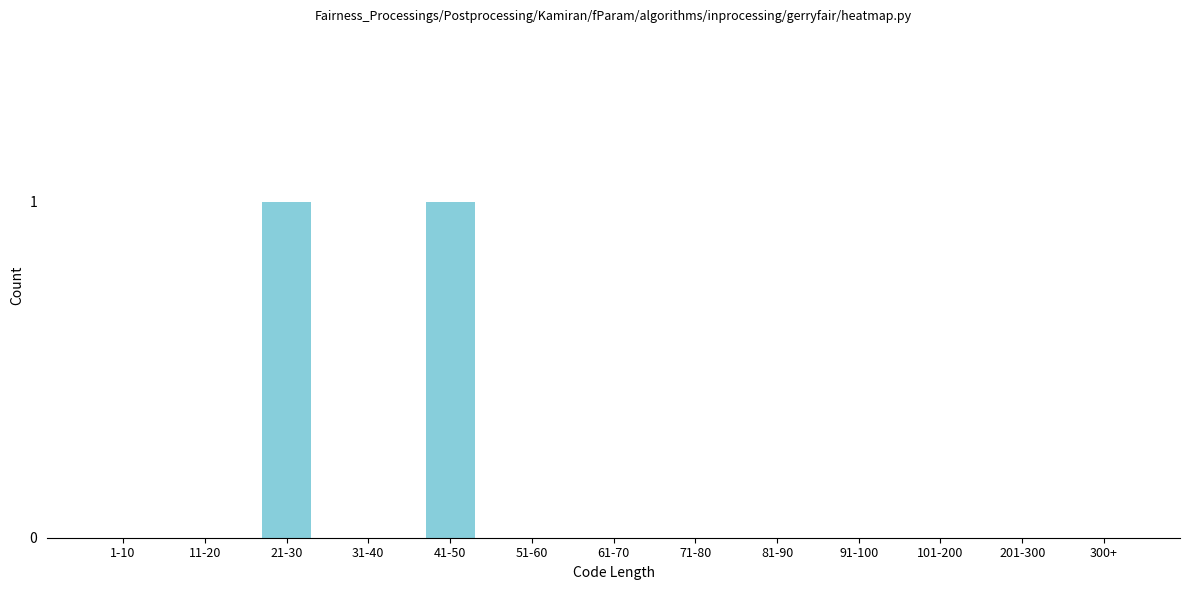

Reading left to right, extract all data points from this chart.

1-10=0	11-20=0	21-30=1	31-40=0	41-50=1	51-60=0	61-70=0	71-80=0	81-90=0	91-100=0	101-200=0	201-300=0	300+=0